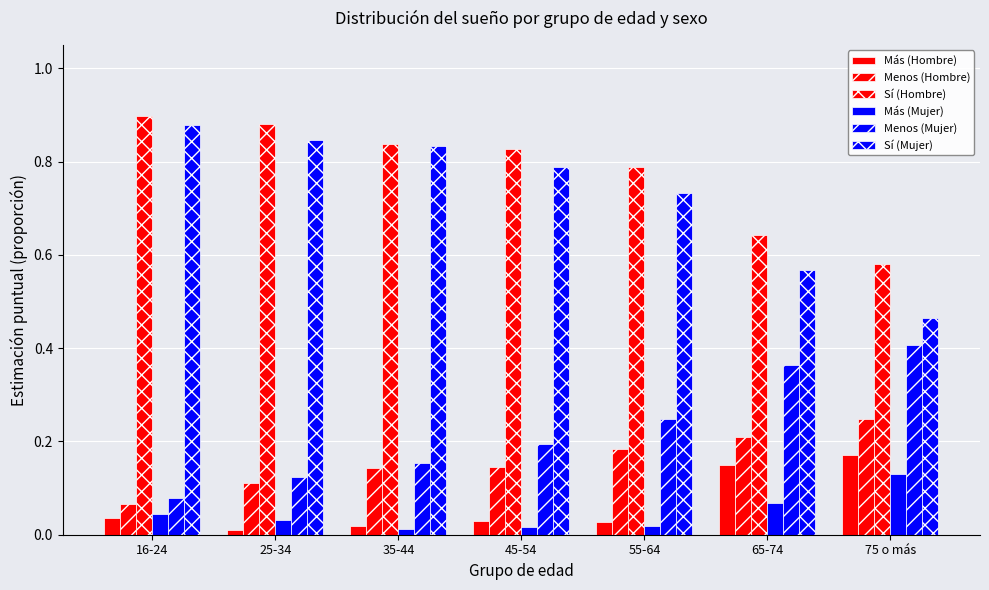

Reading left to right, transcribe all the data shown in this chart.

Más (Hombre): 0.0	0.0	0.0	0.0	0.0	0.1	0.2
Menos (Hombre): 0.1	0.1	0.1	0.1	0.2	0.2	0.2
Sí (Hombre): 0.9	0.9	0.8	0.8	0.8	0.6	0.6
Más (Mujer): 0.0	0.0	0.0	0.0	0.0	0.1	0.1
Menos (Mujer): 0.1	0.1	0.2	0.2	0.2	0.4	0.4
Sí (Mujer): 0.9	0.8	0.8	0.8	0.7	0.6	0.5